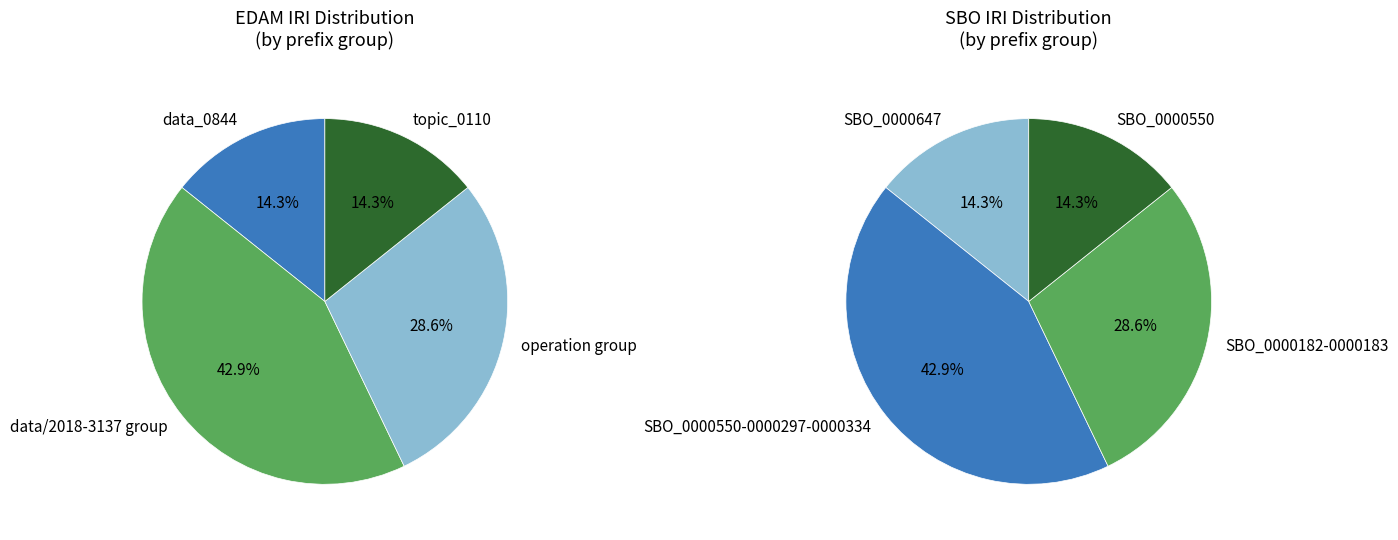

True or false: topic_0110 accounts for 36% of the total.

False